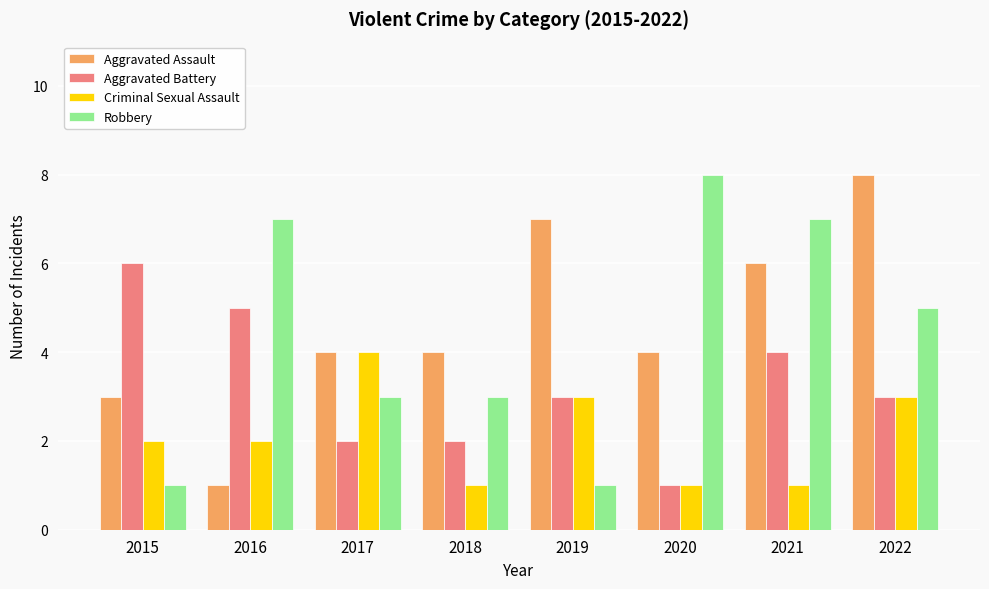

Reading left to right, list all the values displayed in this chart.

Aggravated Assault: 2015=3	2016=1	2017=4	2018=4	2019=7	2020=4	2021=6	2022=8
Aggravated Battery: 2015=6	2016=5	2017=2	2018=2	2019=3	2020=1	2021=4	2022=3
Criminal Sexual Assault: 2015=2	2016=2	2017=4	2018=1	2019=3	2020=1	2021=1	2022=3
Robbery: 2015=1	2016=7	2017=3	2018=3	2019=1	2020=8	2021=7	2022=5